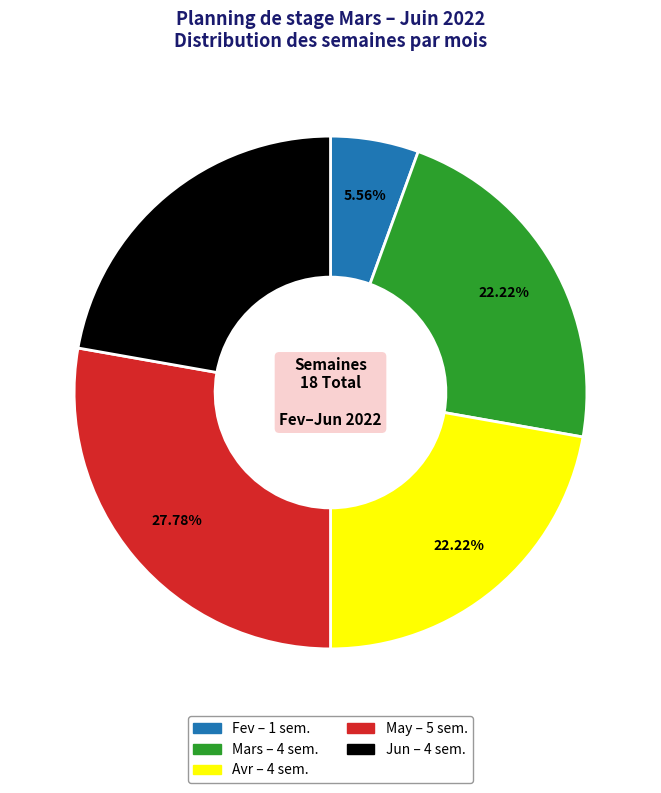

To the nearest percent, what is the average slice percentage?

20%